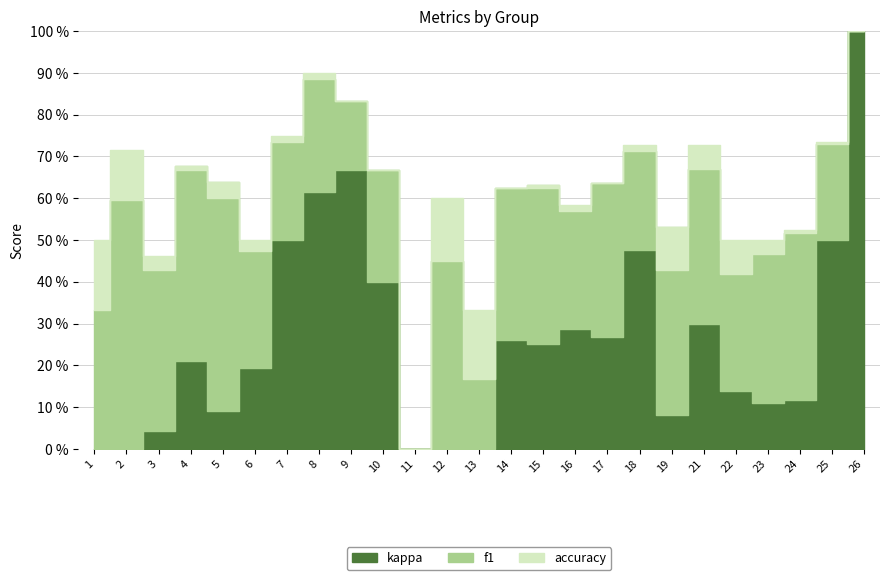

Where is the first local maximum for kappa?

4